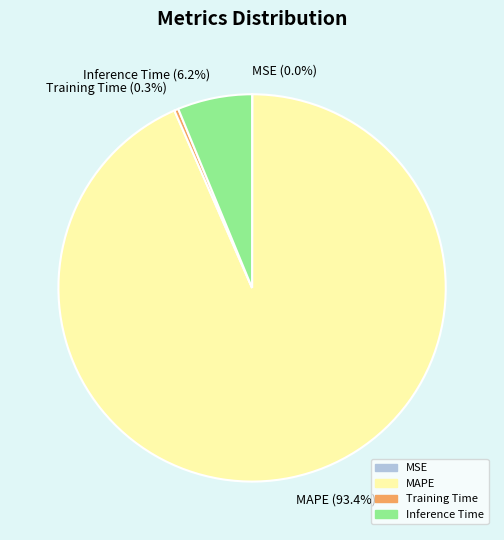

What is the majority slice?

MAPE